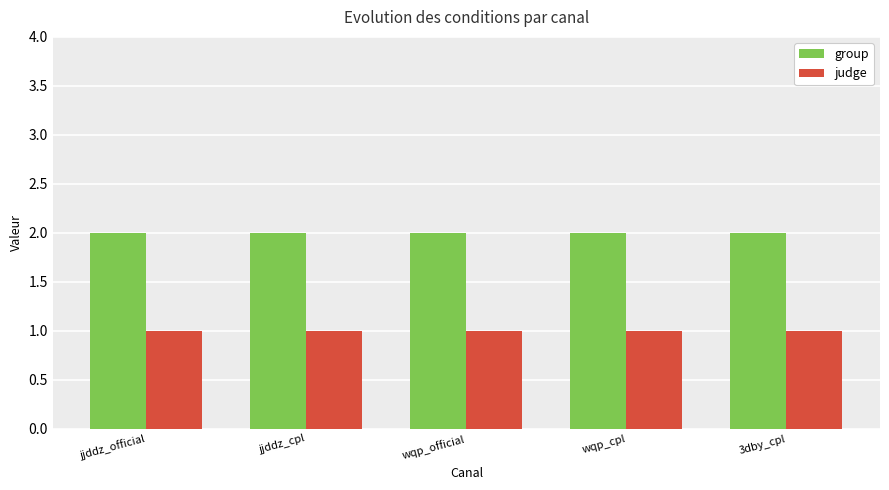

The value of group at jjddz_official is 2. True or false?

True